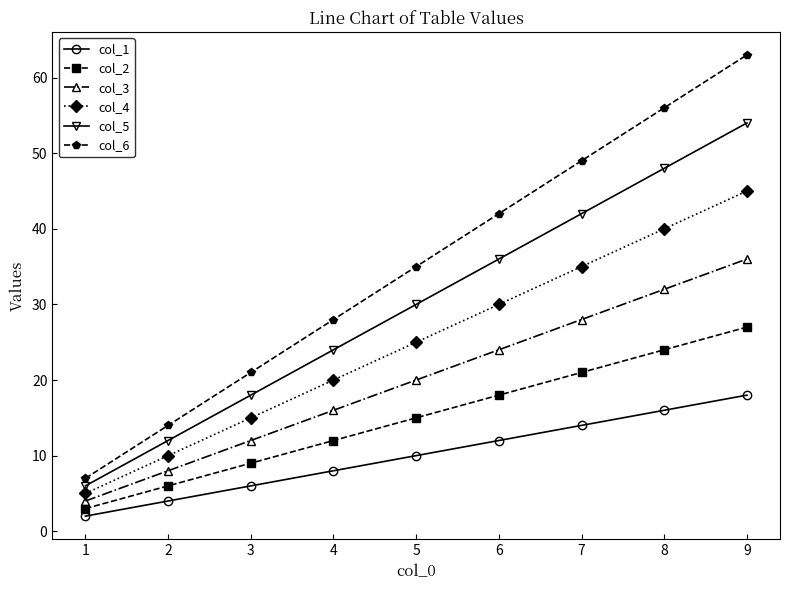

Where is col_6 nearest to the value 35?

5